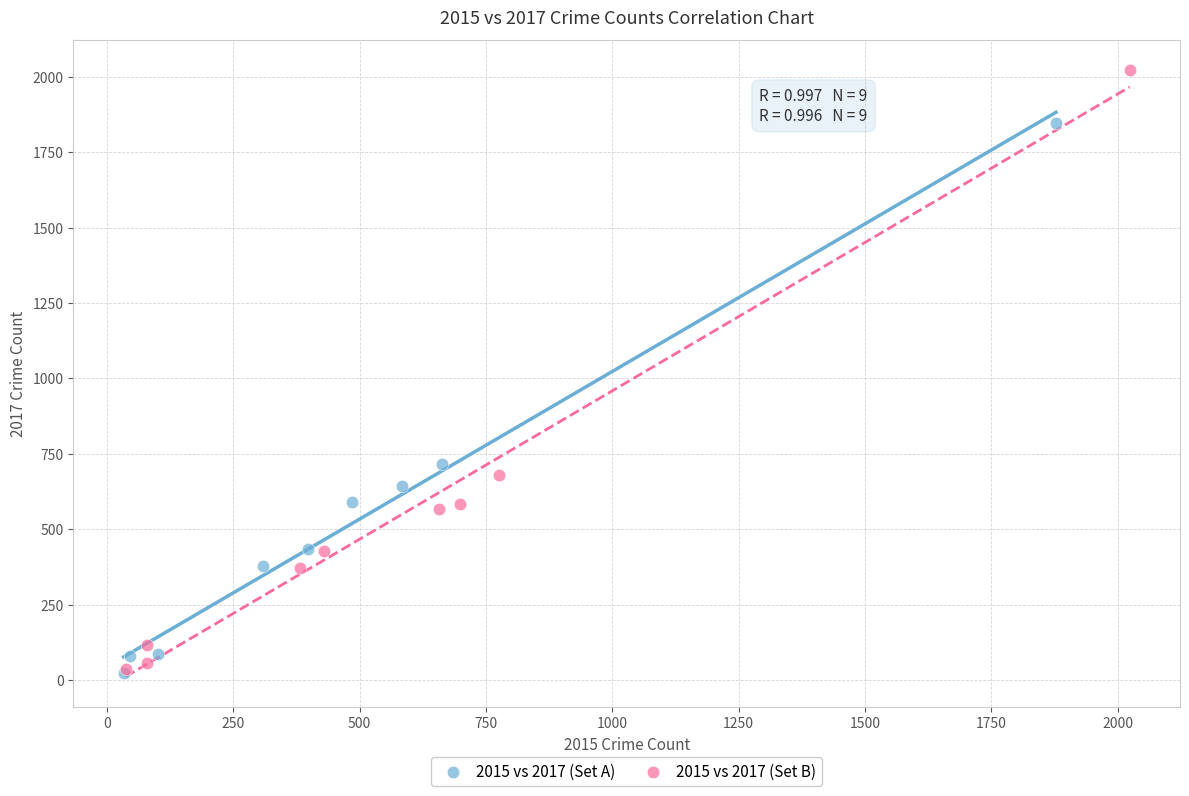

Which series has the widest spread of Y values?

2015 vs 2017 (Set B)